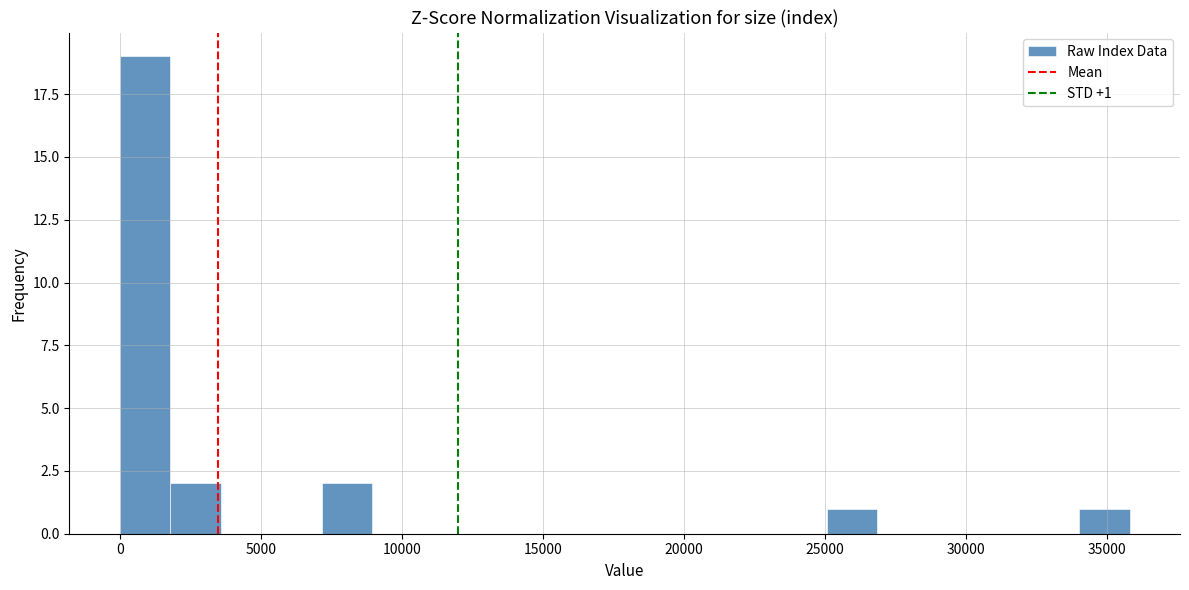

Read against the x-axis, roughly where is the centre of the tallest bar?

1000